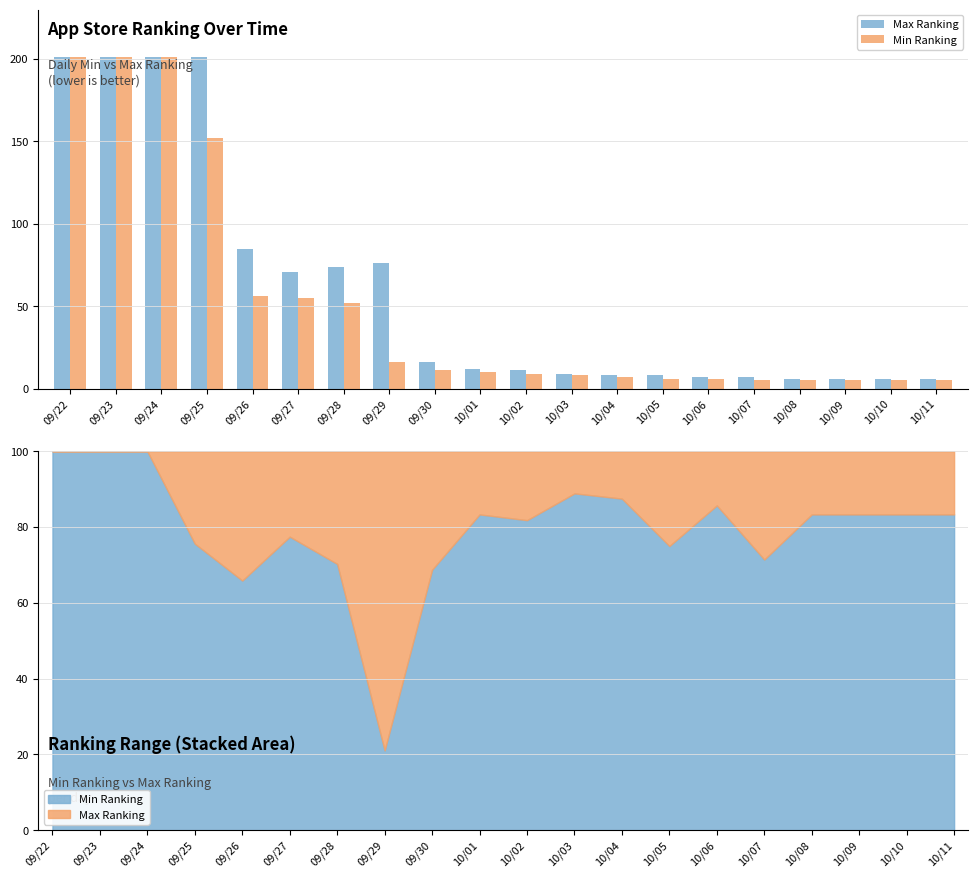

What is the value of the Min Ranking bar at the 13th from the left?

7